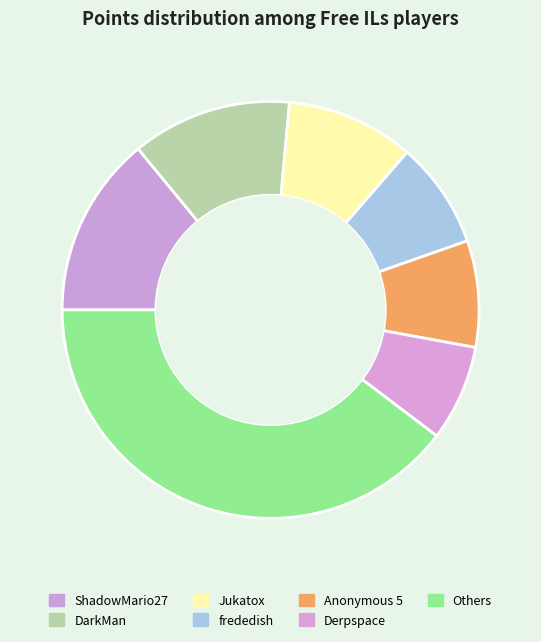

How many segments does this pie chart have?

7